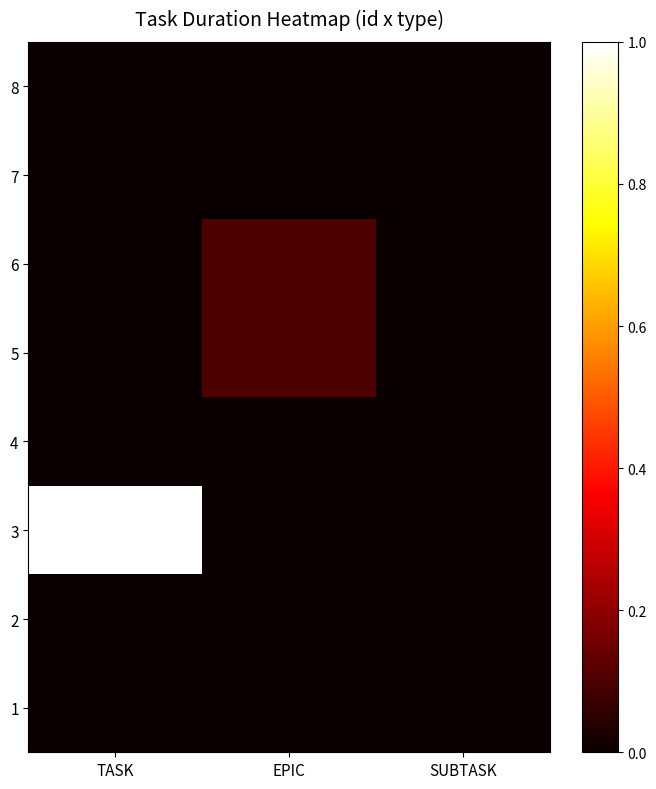

Reading left to right, transcribe all the data shown in this chart.

1: TASK=0.0	EPIC=0.0	SUBTASK=0.0
2: TASK=0.0	EPIC=0.0	SUBTASK=0.0
3: TASK=1.0	EPIC=0.0	SUBTASK=0.0
4: TASK=0.0	EPIC=0.0	SUBTASK=0.0
5: TASK=0.0	EPIC=0.1	SUBTASK=0.0
6: TASK=0.0	EPIC=0.1	SUBTASK=0.0
7: TASK=0.0	EPIC=0.0	SUBTASK=0.0
8: TASK=0.0	EPIC=0.0	SUBTASK=0.0